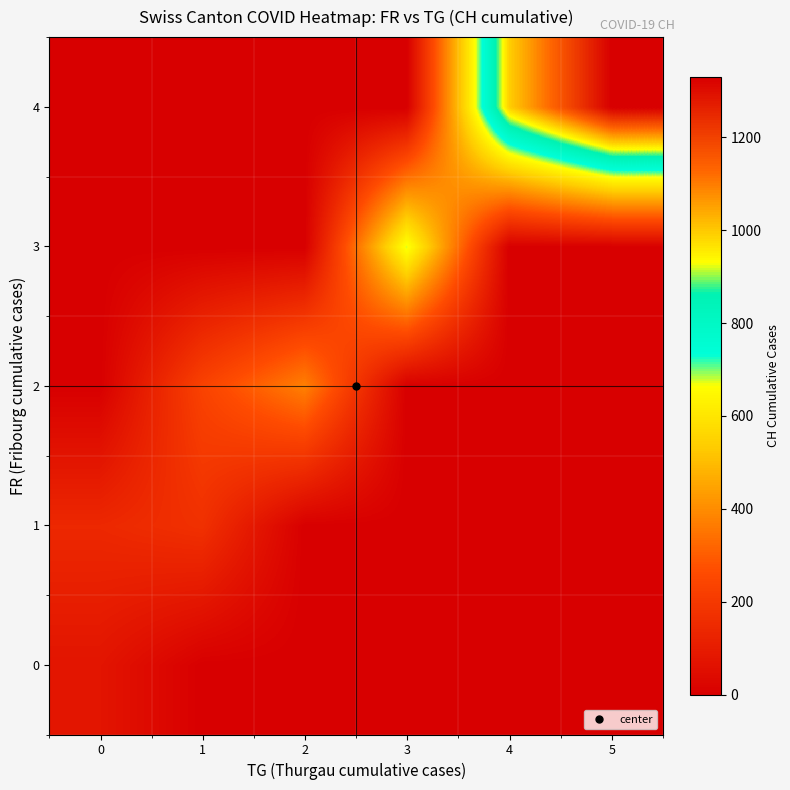

Reading left to right, what are all the values shown in this chart?

row_0: 73.6	0.0	0.0	0.0	0.0	0.0
row_1: 141.5	169.8	0.0	0.0	0.0	0.0
row_2: 0.0	232.5	375.7	0.0	0.0	0.0
row_3: 0.0	0.0	0.0	677.5	0.0	0.0
row_4: 0.0	0.0	0.0	0.0	992.5	1330.0